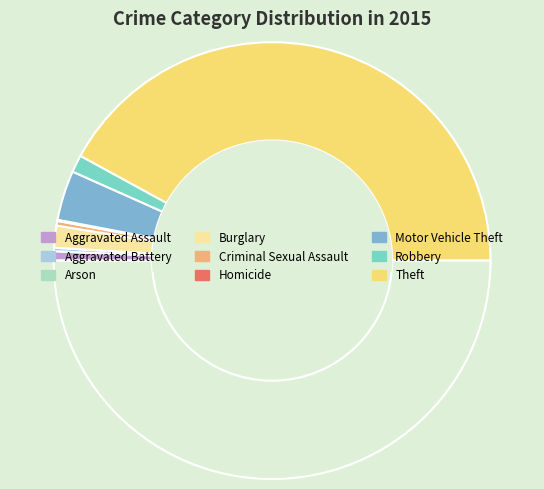

How many segments does this pie chart have?

9